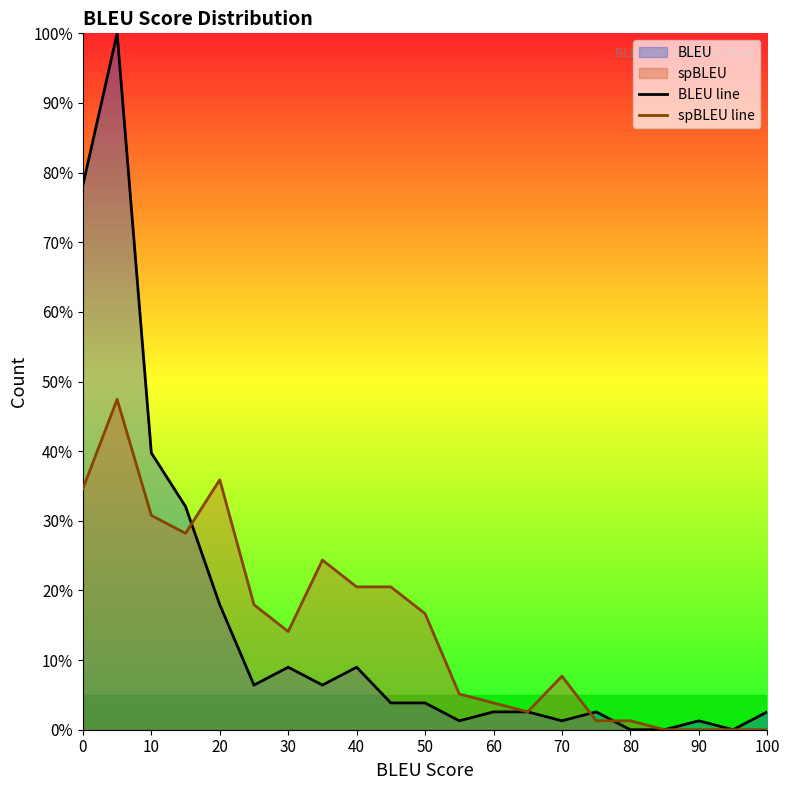

How many times do spBLEU line and BLEU line cross each other?

3